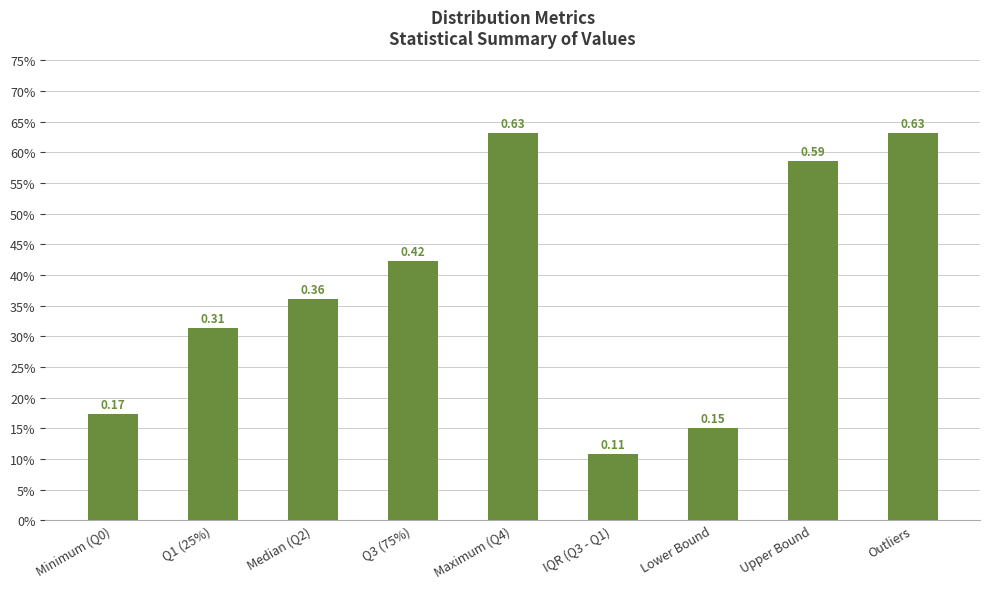

Which category has the lowest value across all series?

IQR (Q3 - Q1)